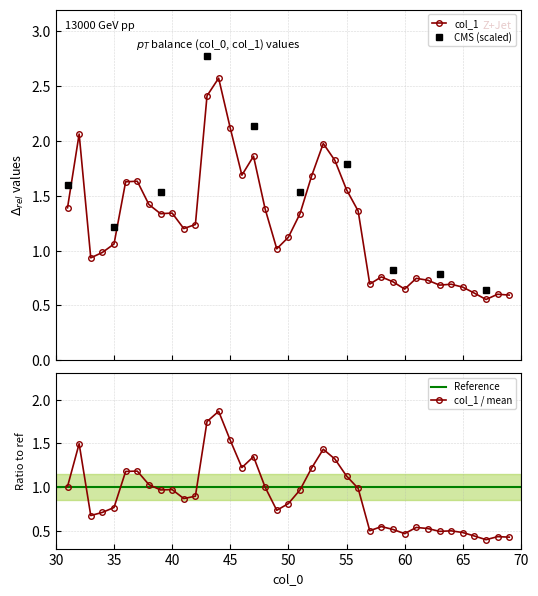

What is the change in value from 65 to 66?

-0.1